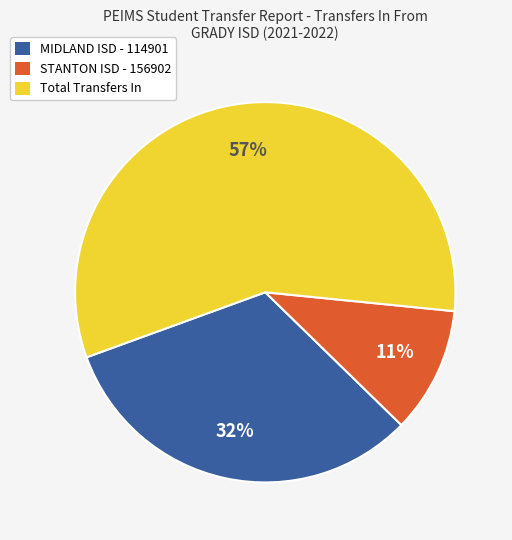

Is there a majority slice in this chart?

Yes